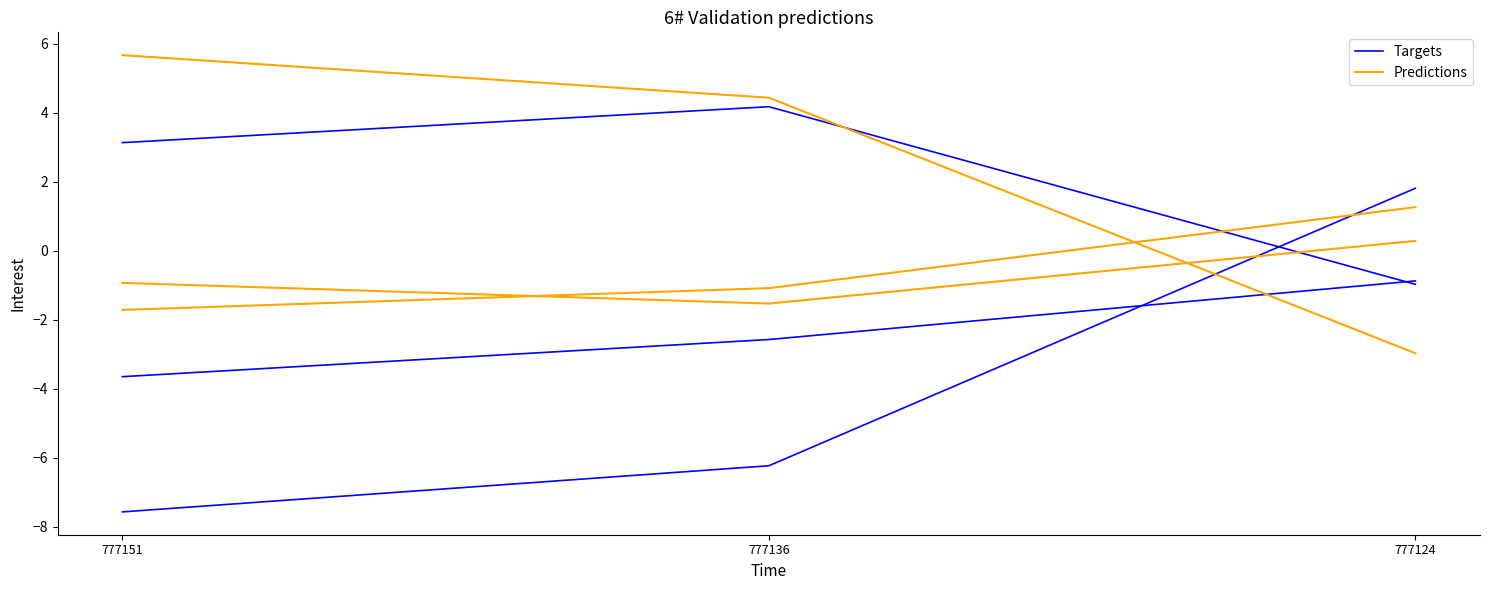

What is the value of the Predictions point at the 3rd from the left?

-3.0